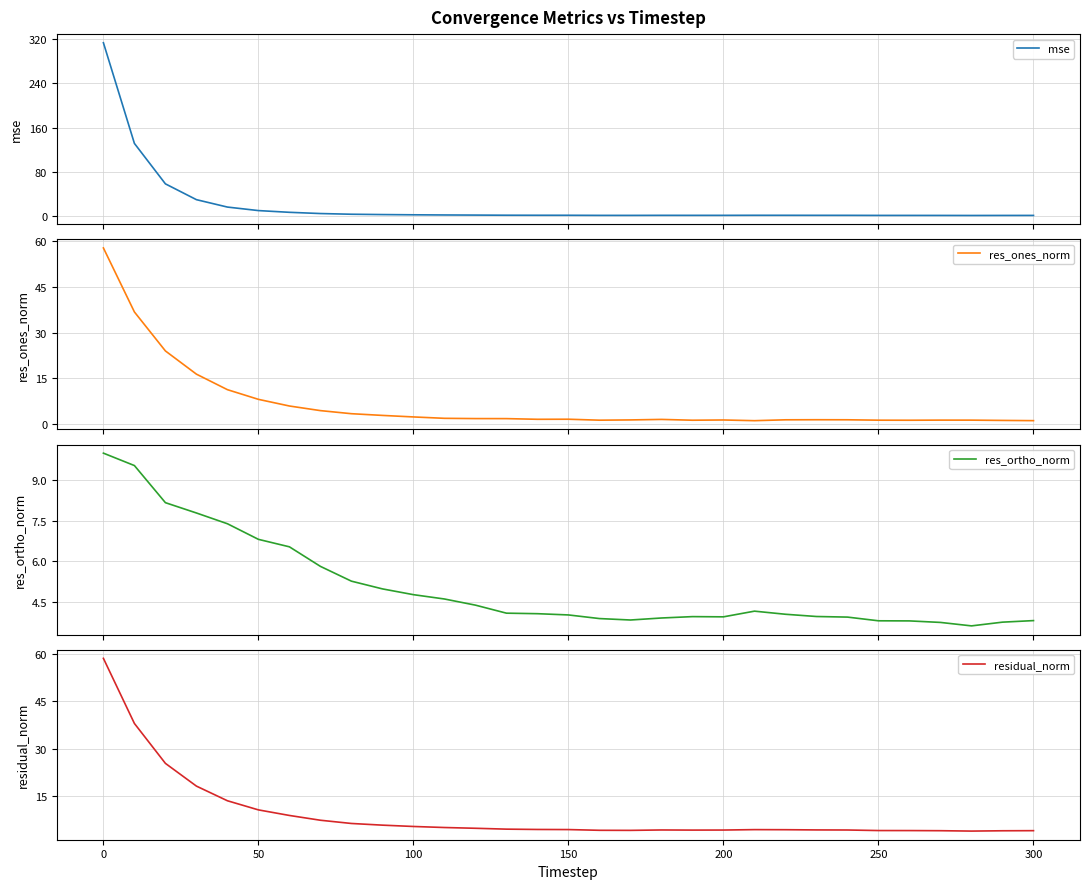

Is it true that residual_norm equals 5.3 at 100?

True